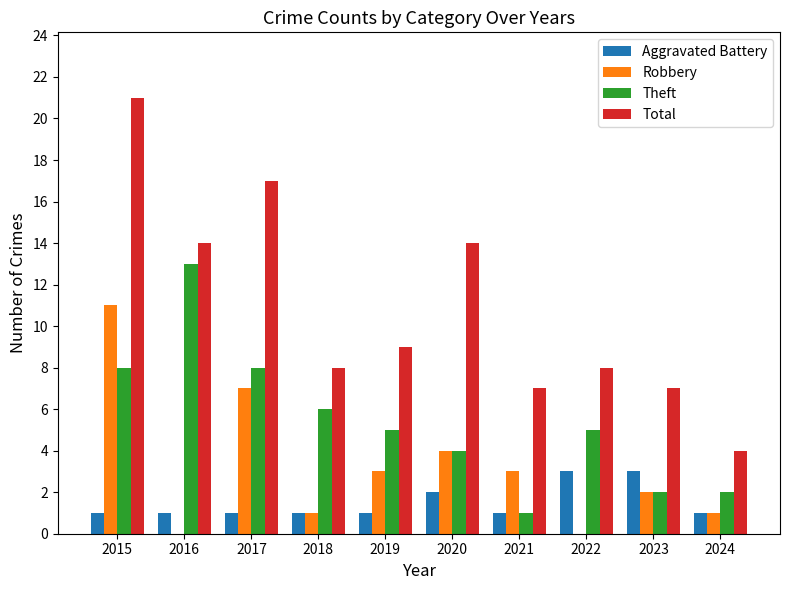

What is the total value across all series at 2015?

41